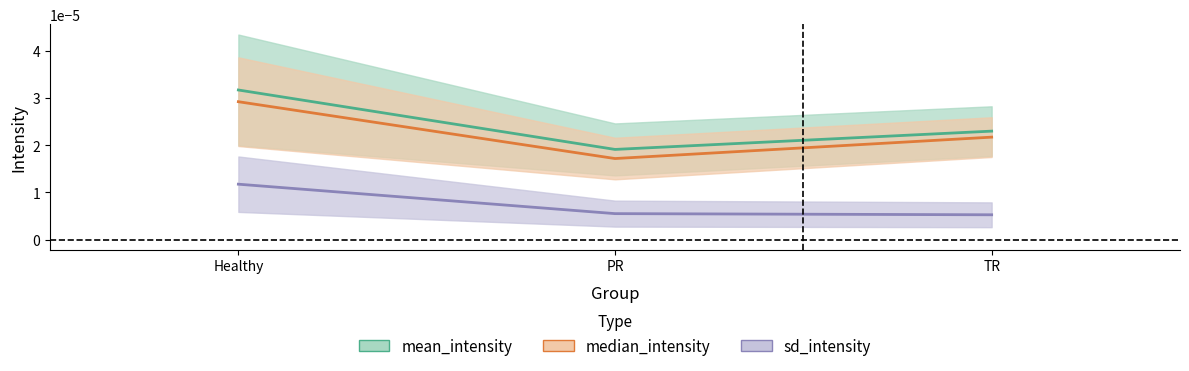

Rank the series by their maximum value, from lowest to highest.

sd_intensity, median_intensity, mean_intensity